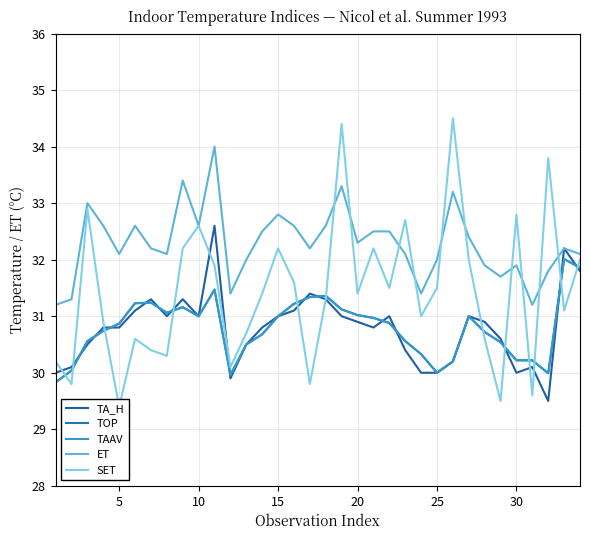

True or false: TOP and TAAV cross at least once.

False